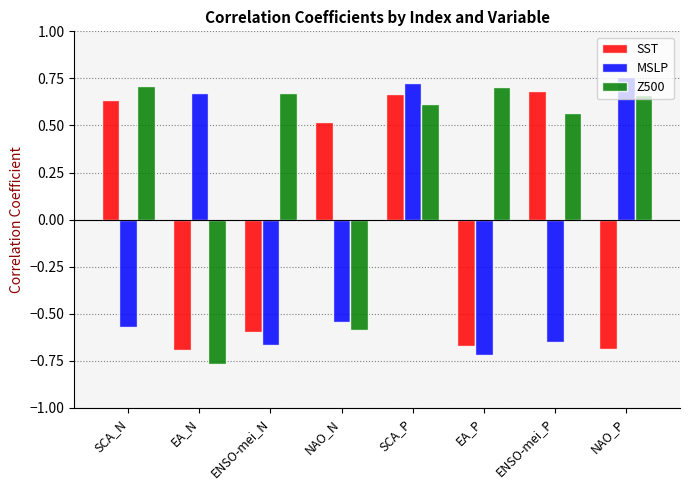

At which label does SST first exceed 0?

SCA_N